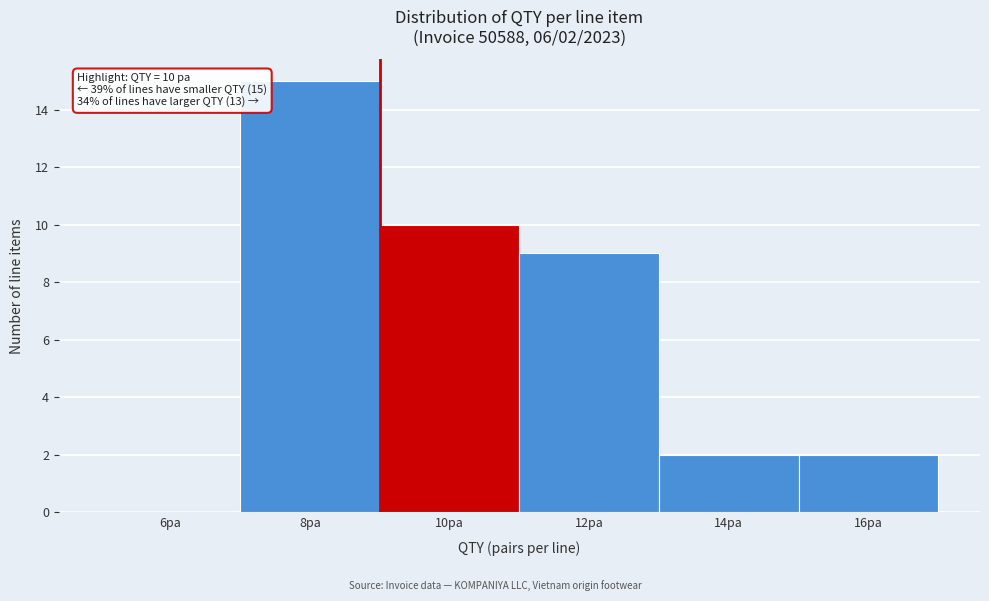

Reading right to left, extract all data points from this chart.

16pa=2	14pa=2	12pa=9	10pa=10	8pa=15	6pa=0